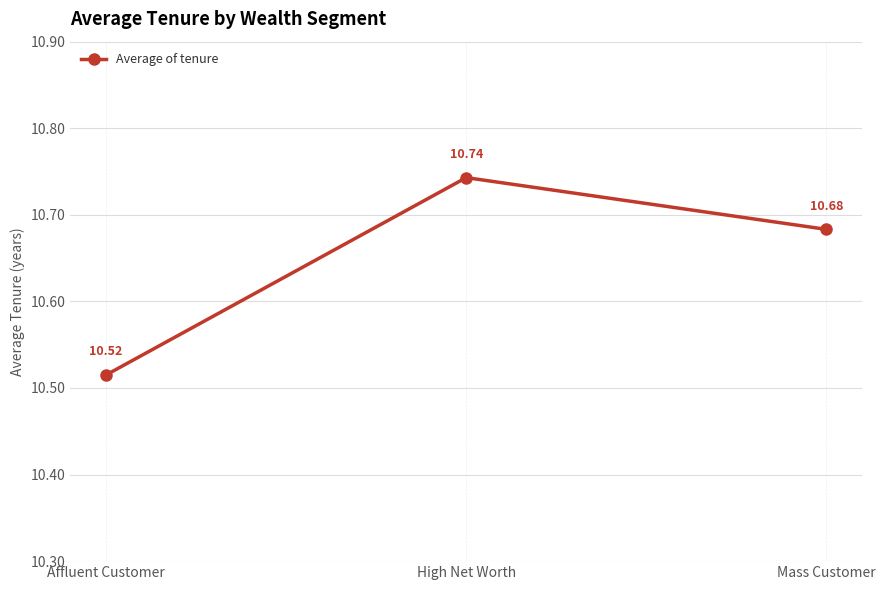

At which category does the chart reach its minimum across all series?

Affluent Customer